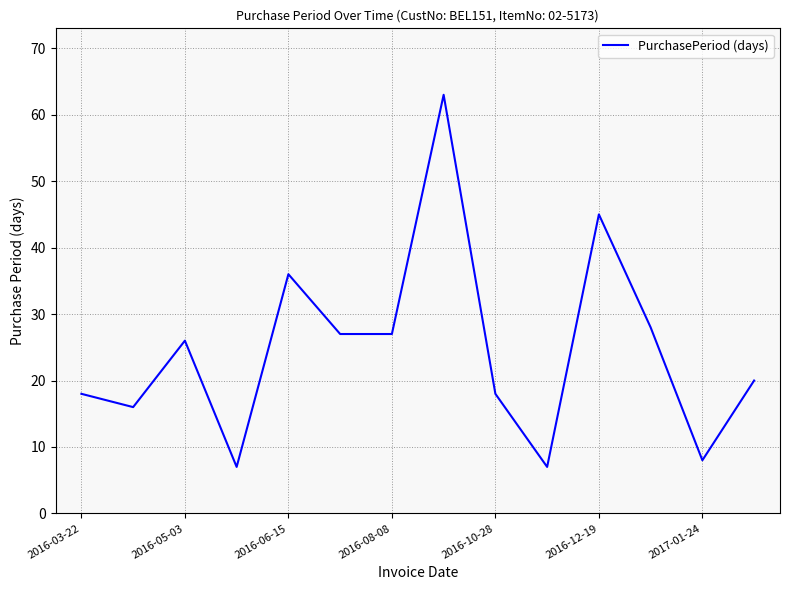

What is the difference between the maximum and minimum values?

56